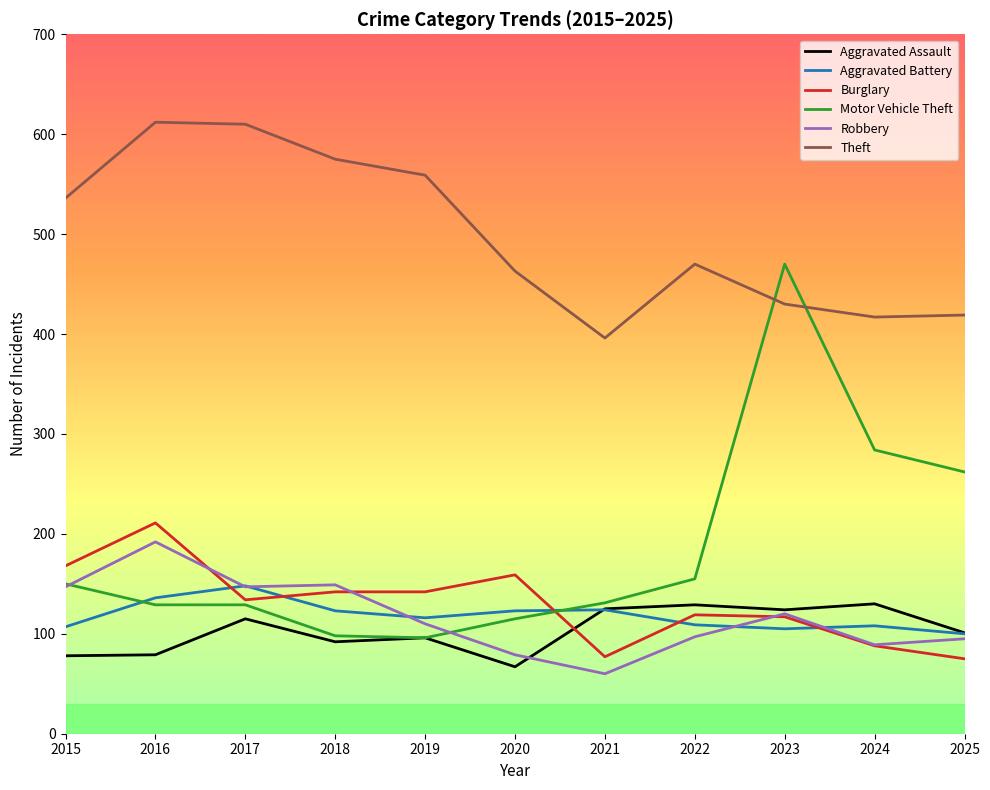

What is the difference between the maximum and minimum values in the Burglary series?

136